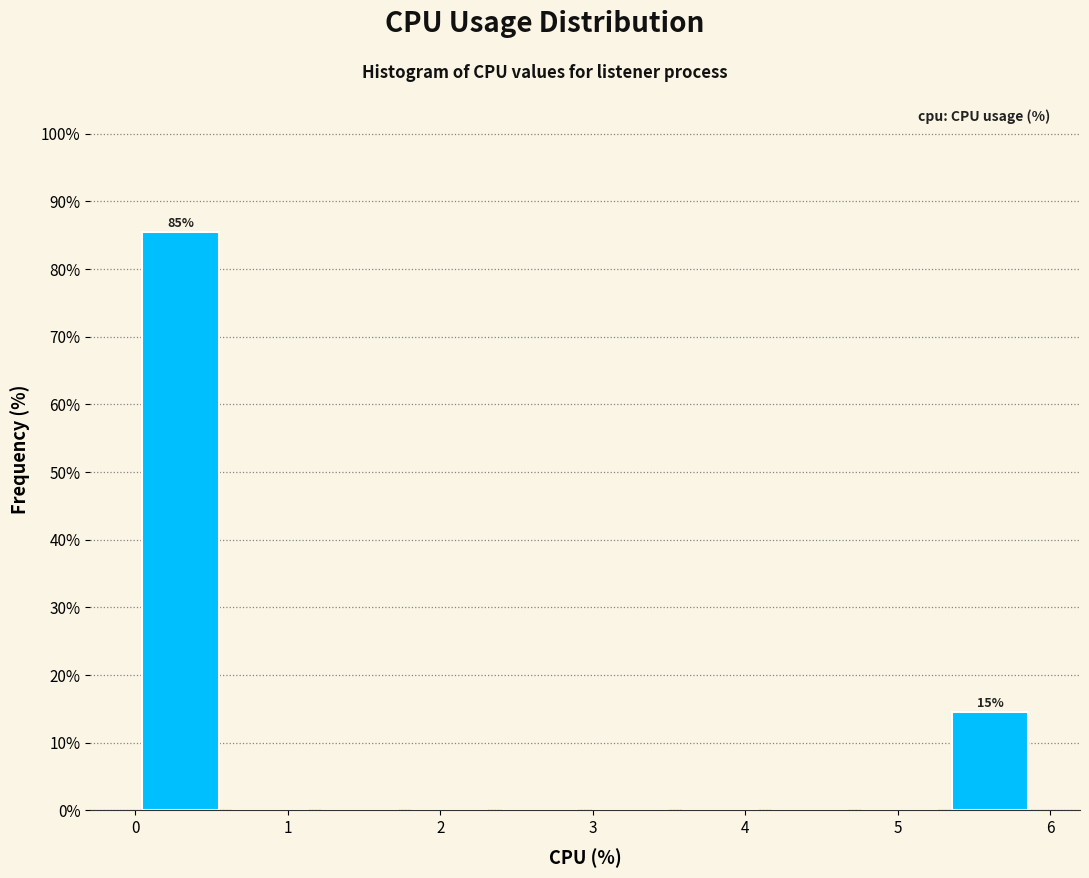

Over which range of the x-axis is the bar tallest?

0.00 to 0.59